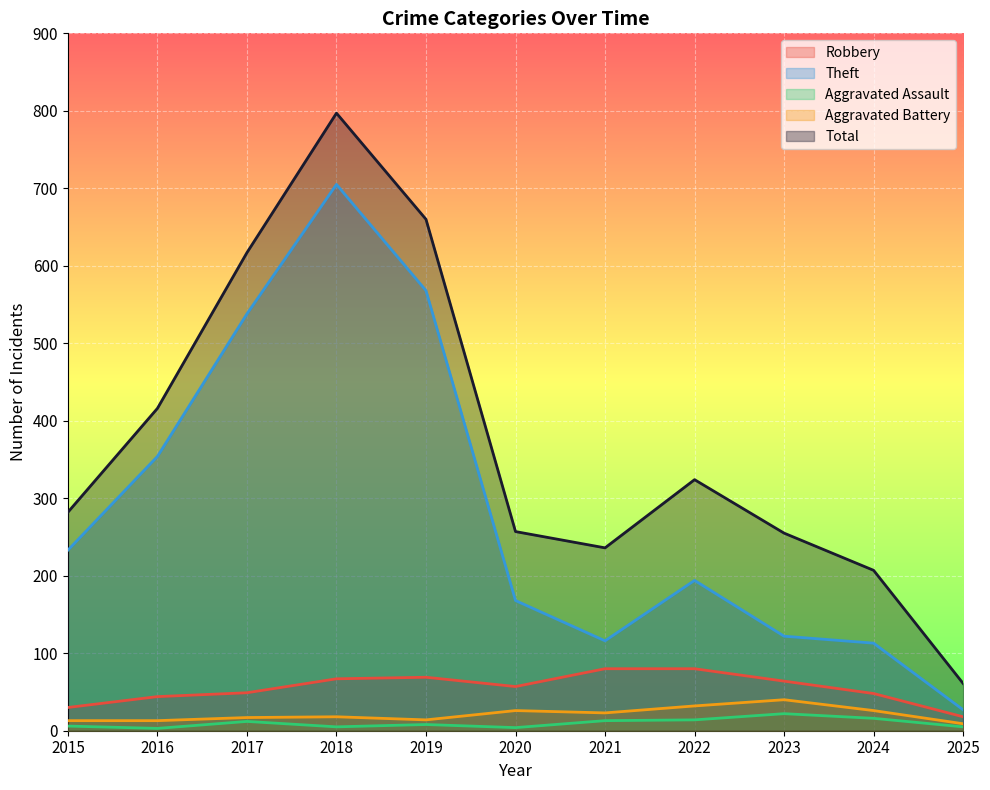

The Theft series shows 122 at 2023. True or false?

True